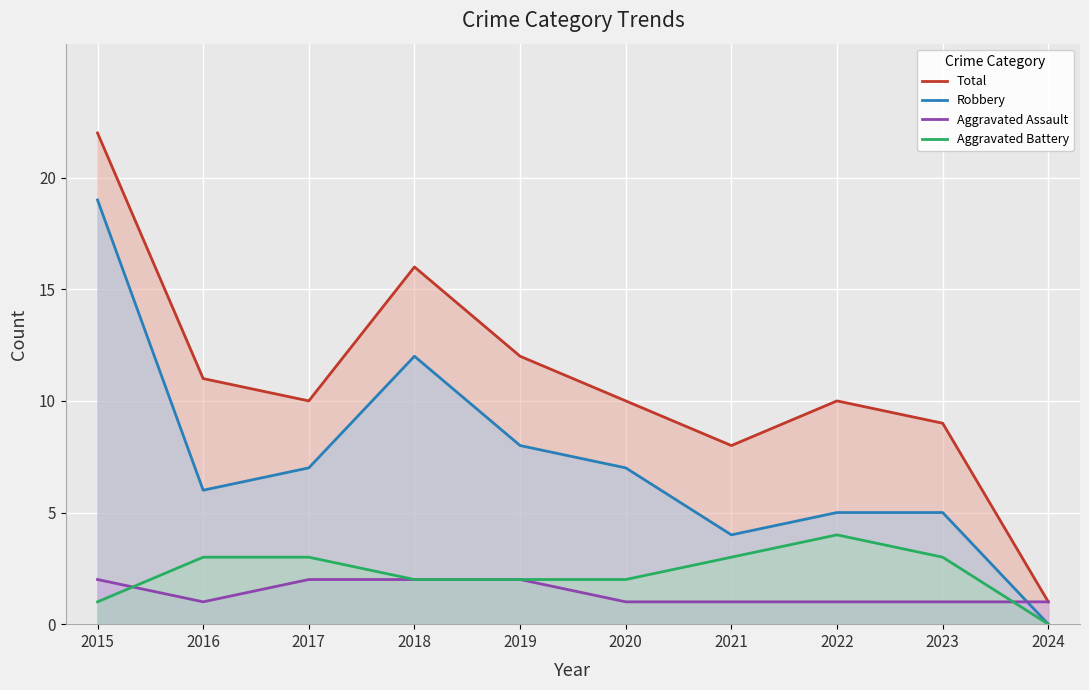

Is the value of Aggravated Battery at 2017 greater than the value of Total at 2017?

No